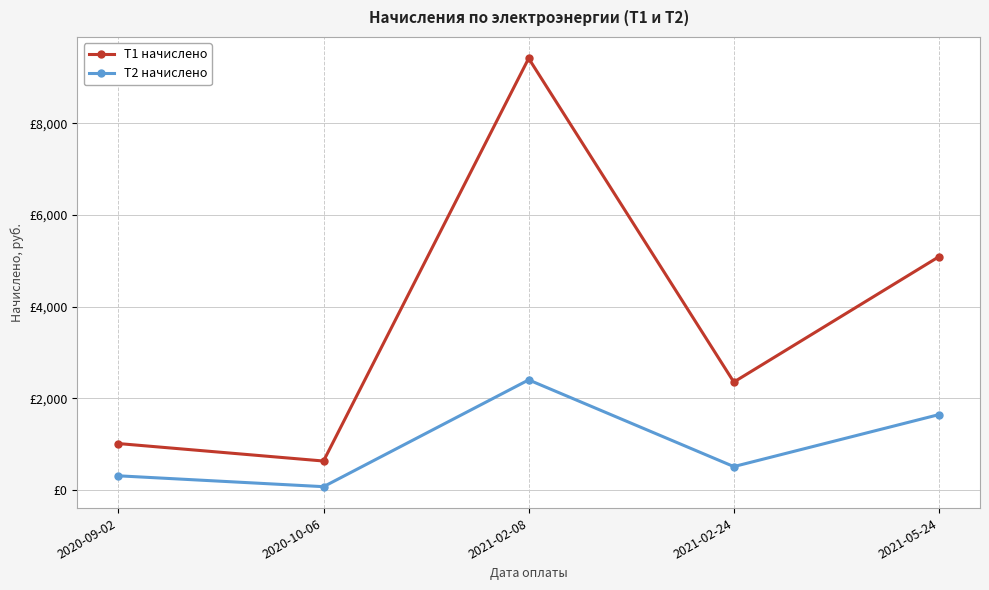

What are all the series names shown in the legend?

T1 начислено, T2 начислено